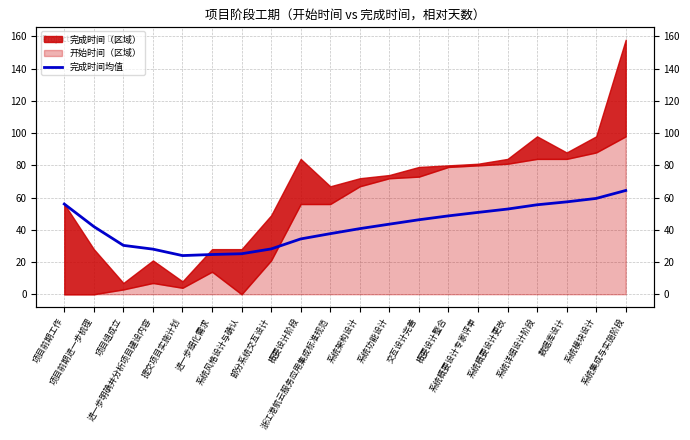

True or false: there are more than 0 points higher than both neighbors.

False